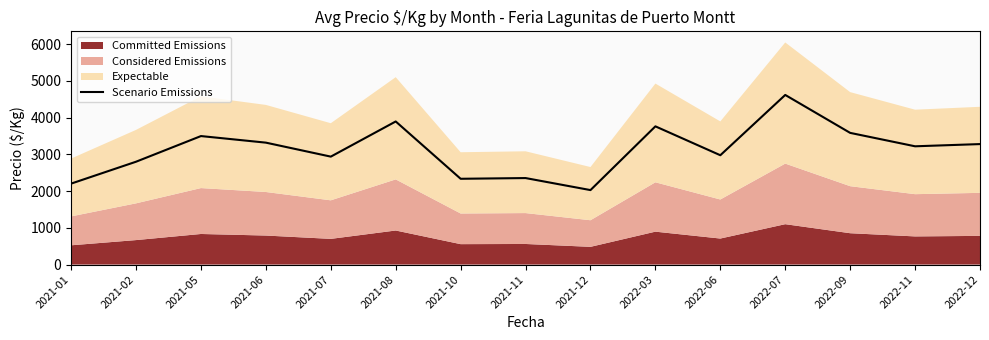

Reading right to left, extract all data points from this chart.

2022-12=3281.6	2022-11=3221.4	2022-09=3586.8	2022-07=4620.0	2022-06=2977.8	2022-03=3764.6	2021-12=2028.6	2021-11=2356.2	2021-10=2336.6	2021-08=3897.6	2021-07=2940.0	2021-06=3320.8	2021-05=3500.0	2021-02=2801.4	2021-01=2205.0